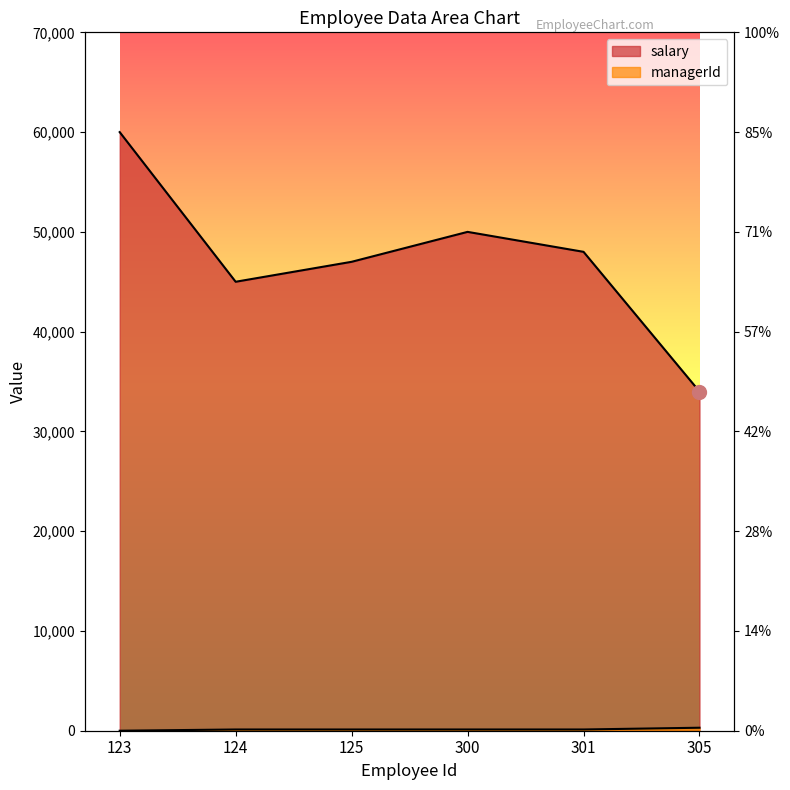

What is the total value across all series at 305?

34300